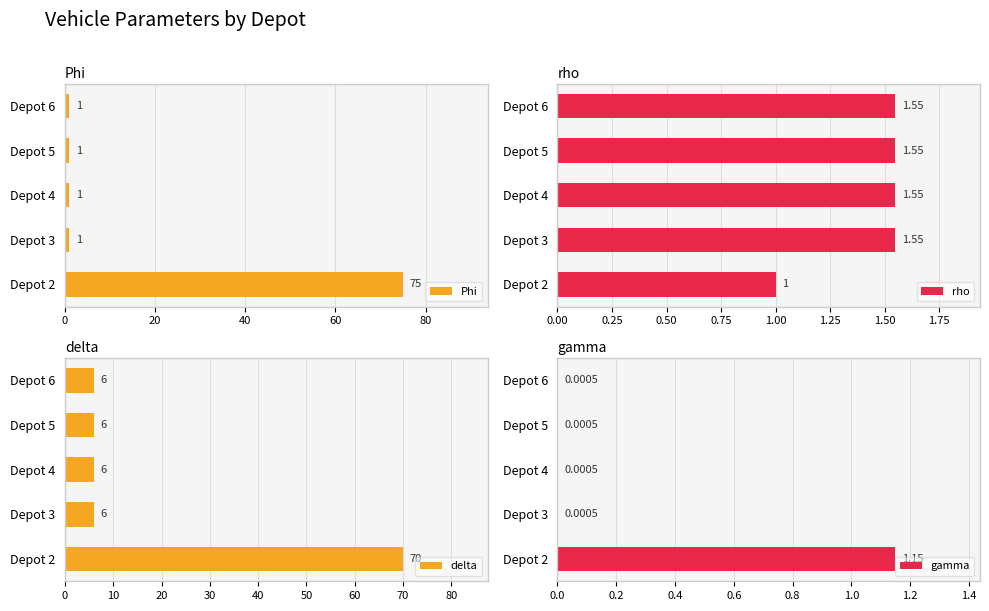

Which series has the largest total across all categories?

delta